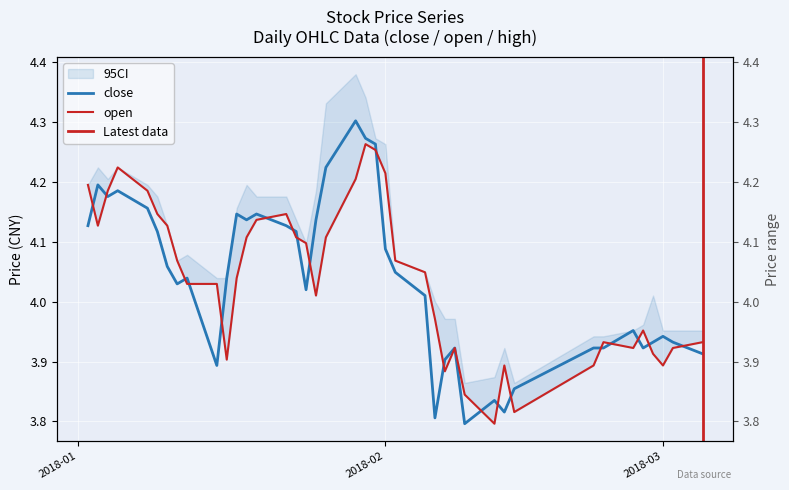

At which category does the chart reach its minimum across all series?

2018-02-09